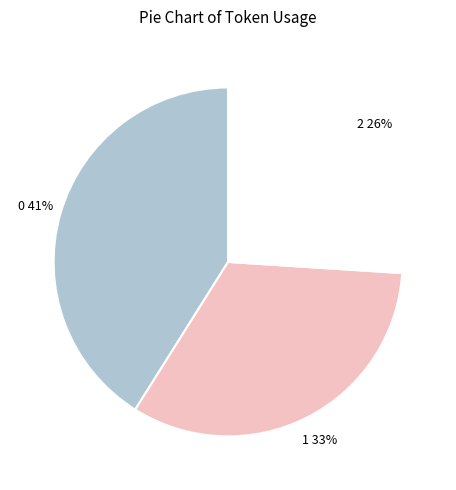

True or false: 0 accounts for 41% of the total.

True